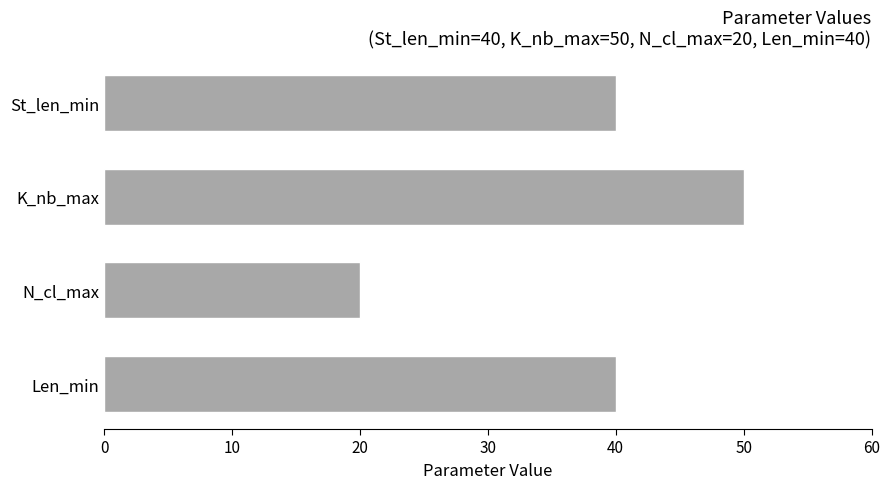

The value at Len_min is 24. True or false?

False